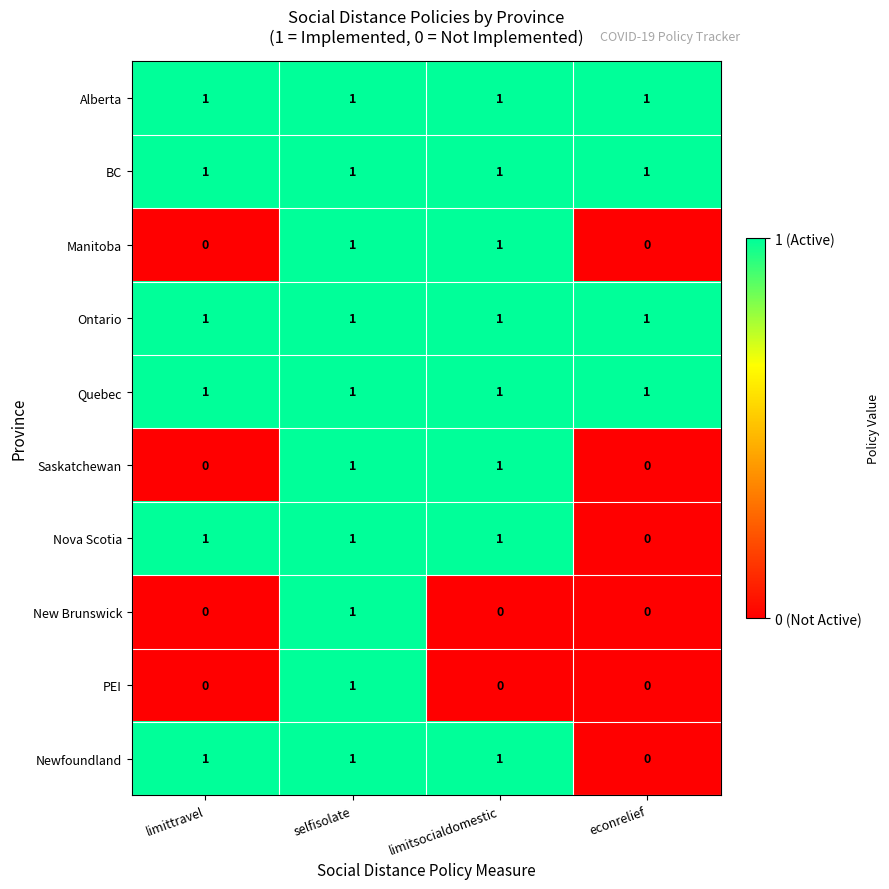

The Nova Scotia series shows 0 at econrelief. True or false?

True